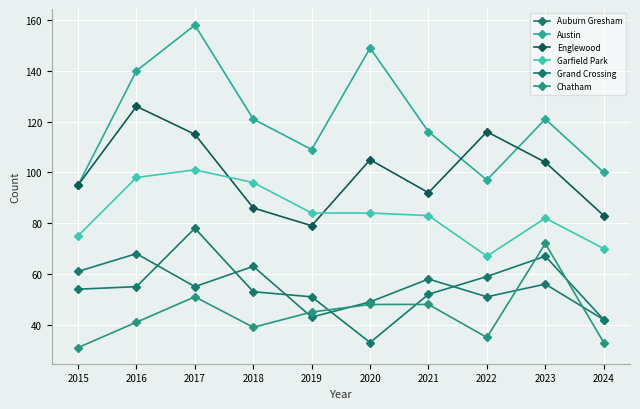

True or false: Englewood and Grand Crossing intersect in this chart.

False